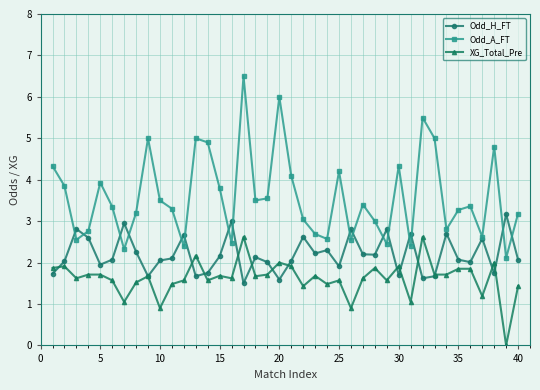

What is the maximum value for Odd_A_FT?

6.5